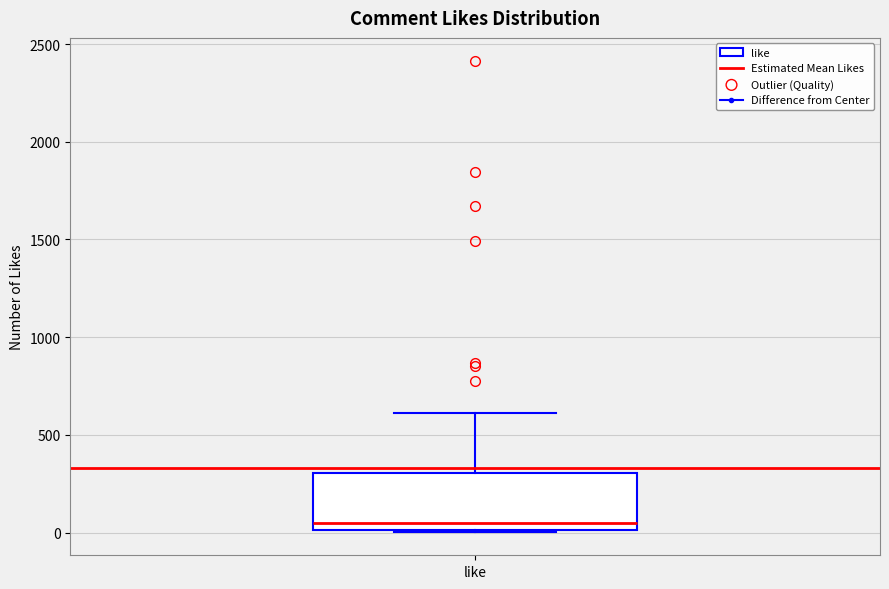

Where is the upper edge of the box for like on the y-axis? The values are not printed on the chart, so give them approximately, as read against the axis.

300